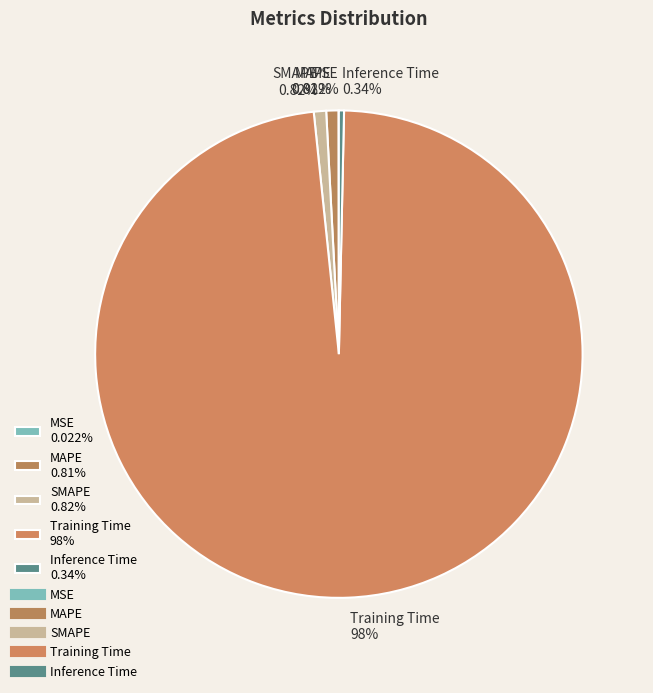

To the nearest percent, what is the combined percentage of SMAPE and Inference Time?

1%